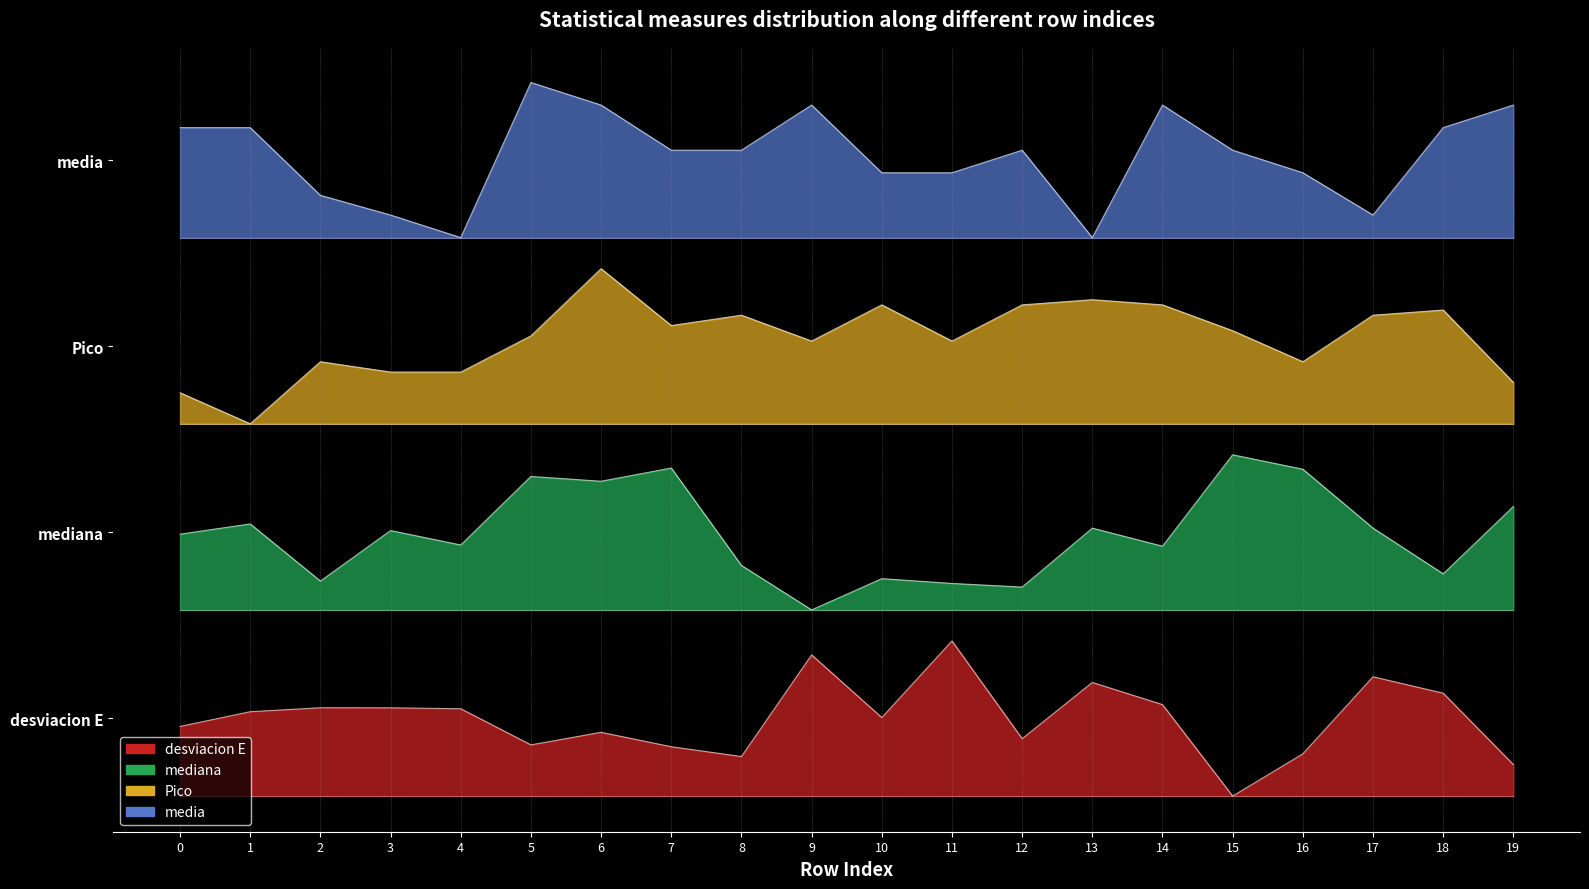

True or false: media and Pico cross at least once.

False